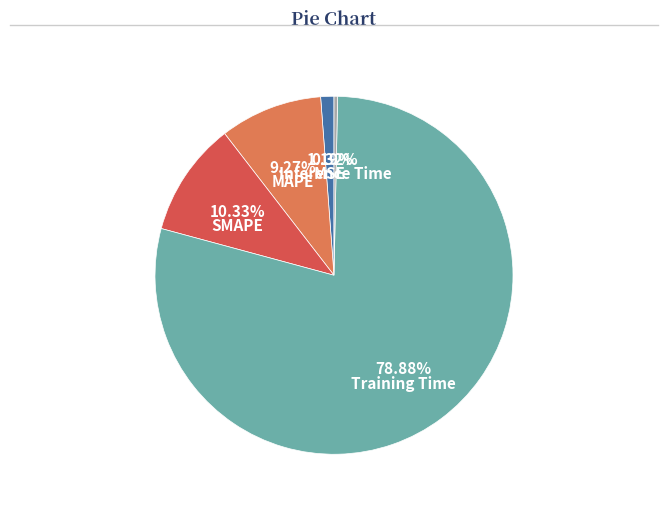

To the nearest percent, what is the average slice percentage?

20%